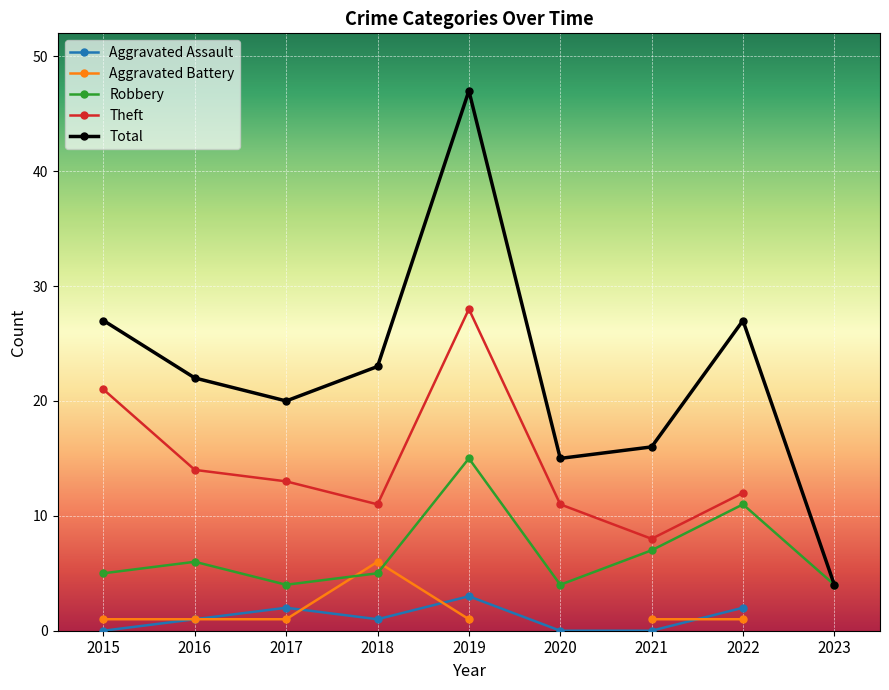

True or false: Aggravated Battery has a value of 1 at 2019.

True